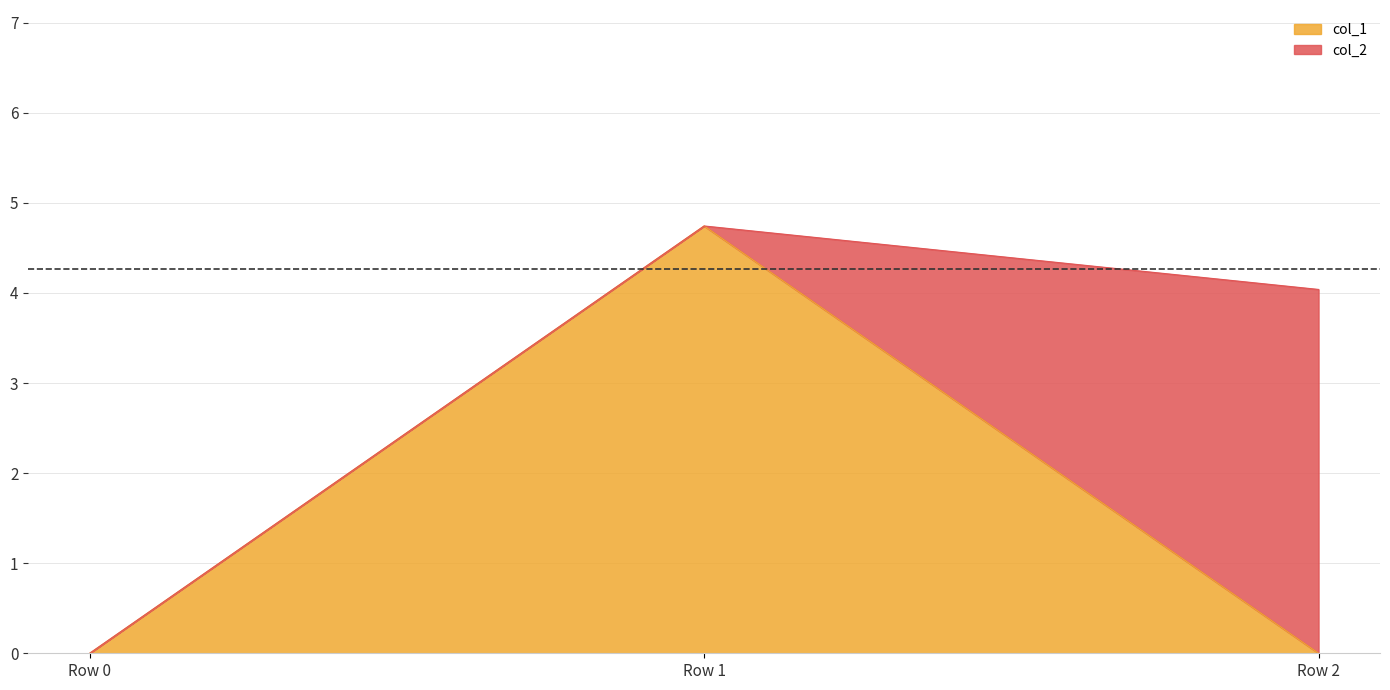

Rank the categories by value from highest to lowest.

Row 1, Row 0, Row 2